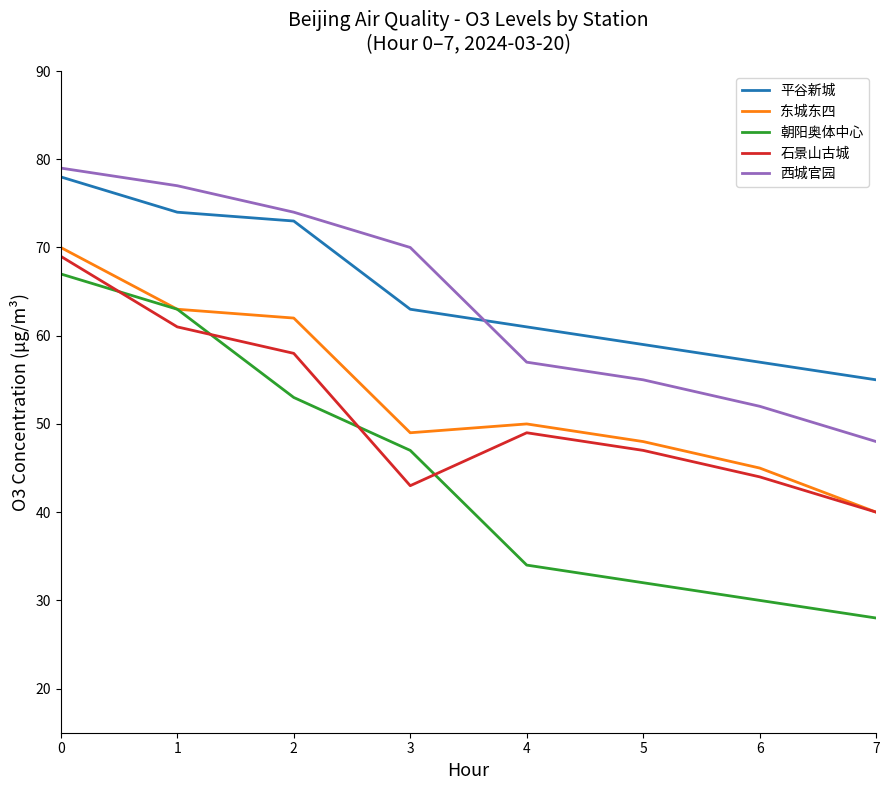

Which series has the largest total across all categories?

平谷新城